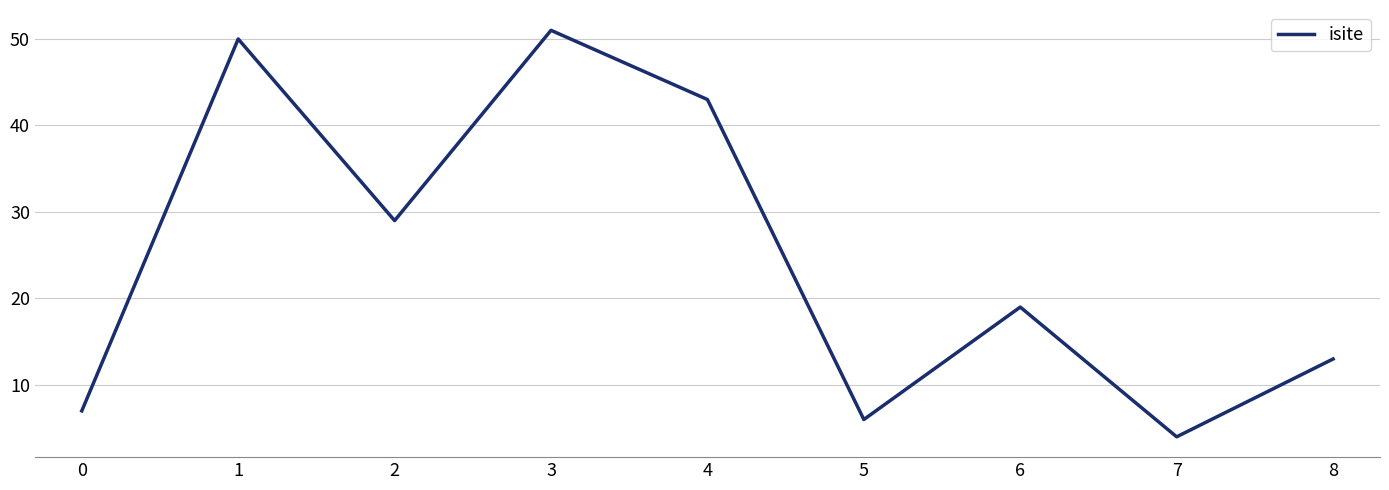

The chart shows a value of 29 at 2. True or false?

True